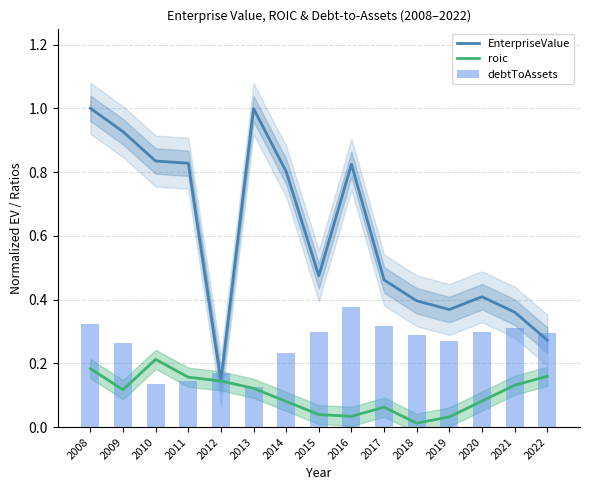

Which series changed the most between 2009 and 2012?

EnterpriseValue